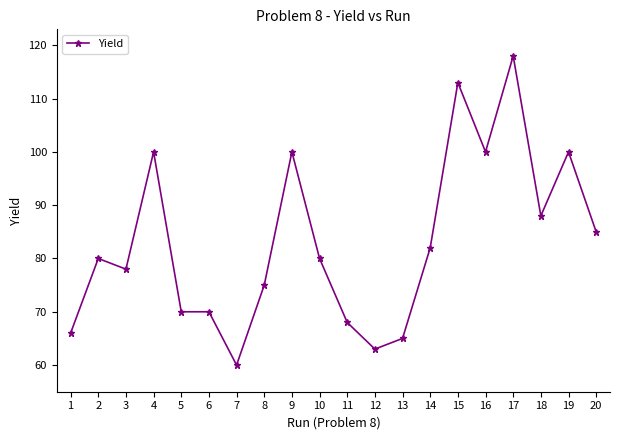

True or false: there are more than 1 points higher than both neighbors.

True